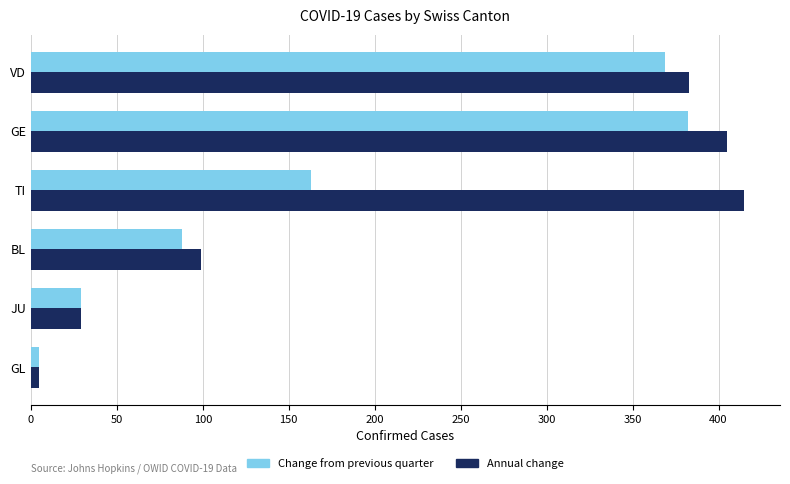

What is the average value of the Change from previous quarter series?

173